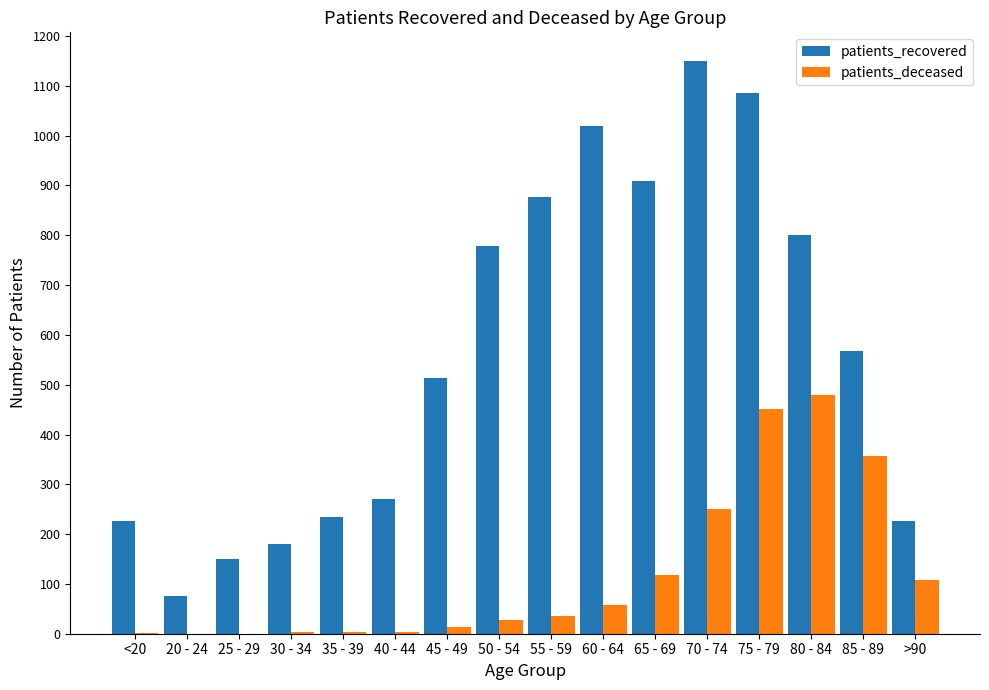

Which category has the highest value across all series?

70 - 74